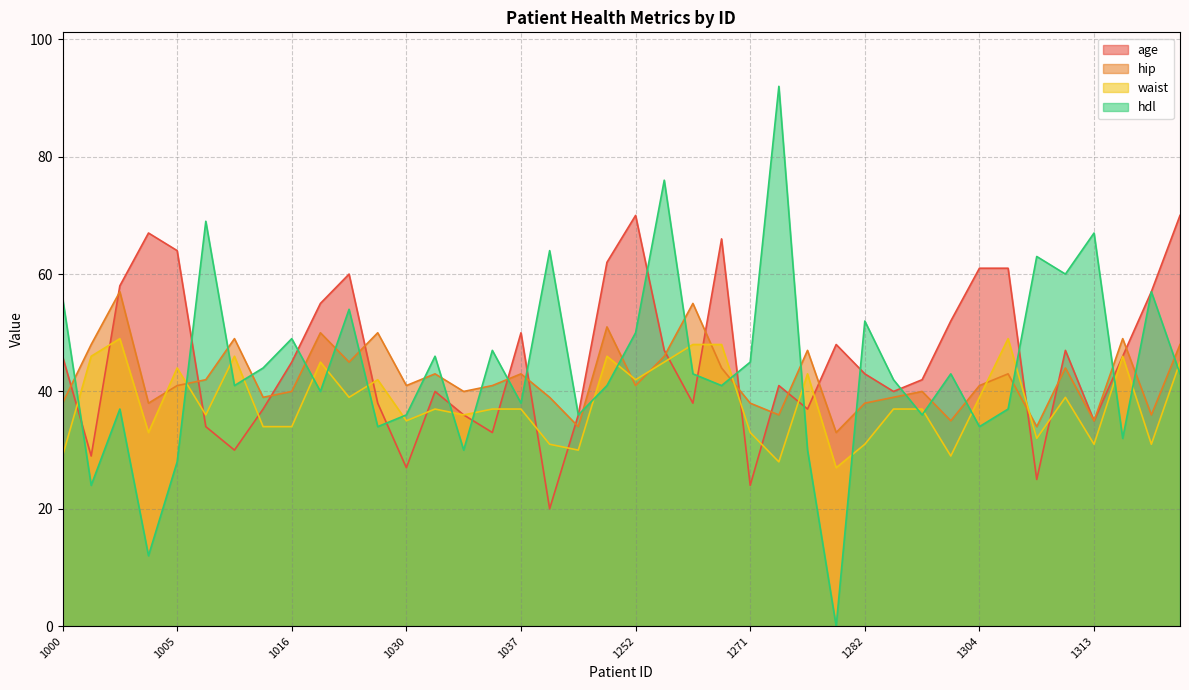

Is it true that waist equals 37 at 1036?

True